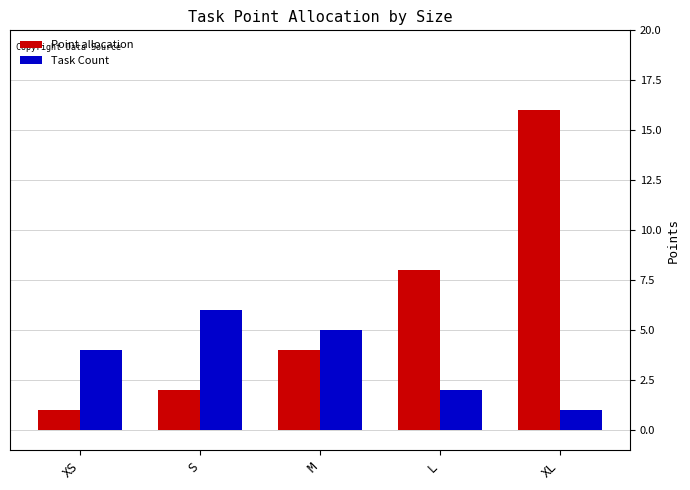

What is the spread (max minus min) of values at M?

1